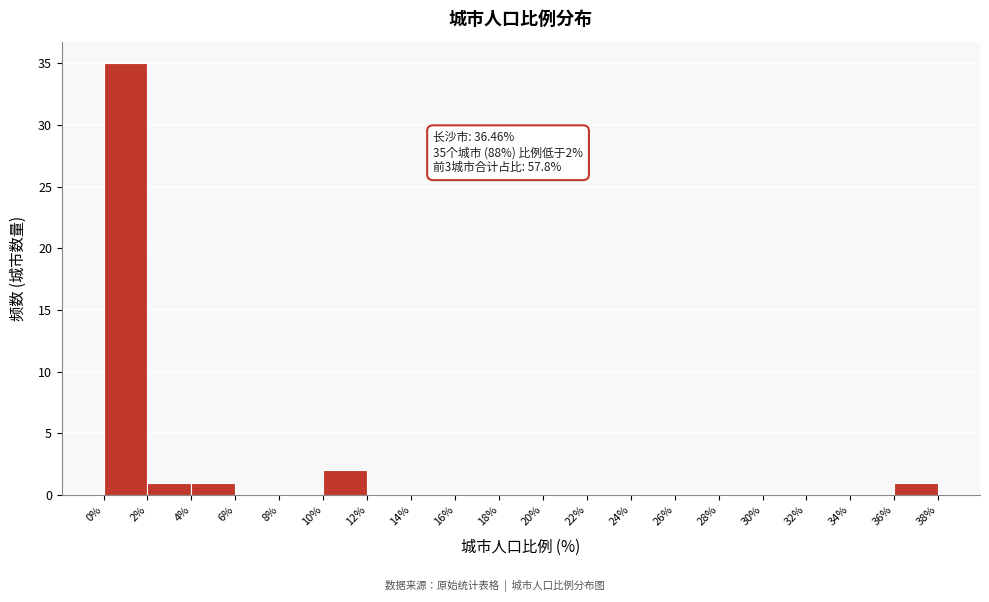

Over which range of the x-axis is the bar tallest?

0% to 2%